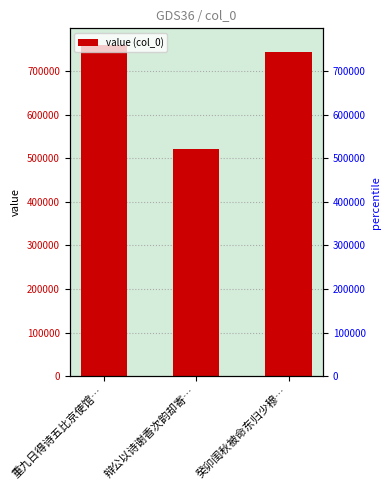

The value at 辩公以诗谢香次韵却寄… is 521858. True or false?

True